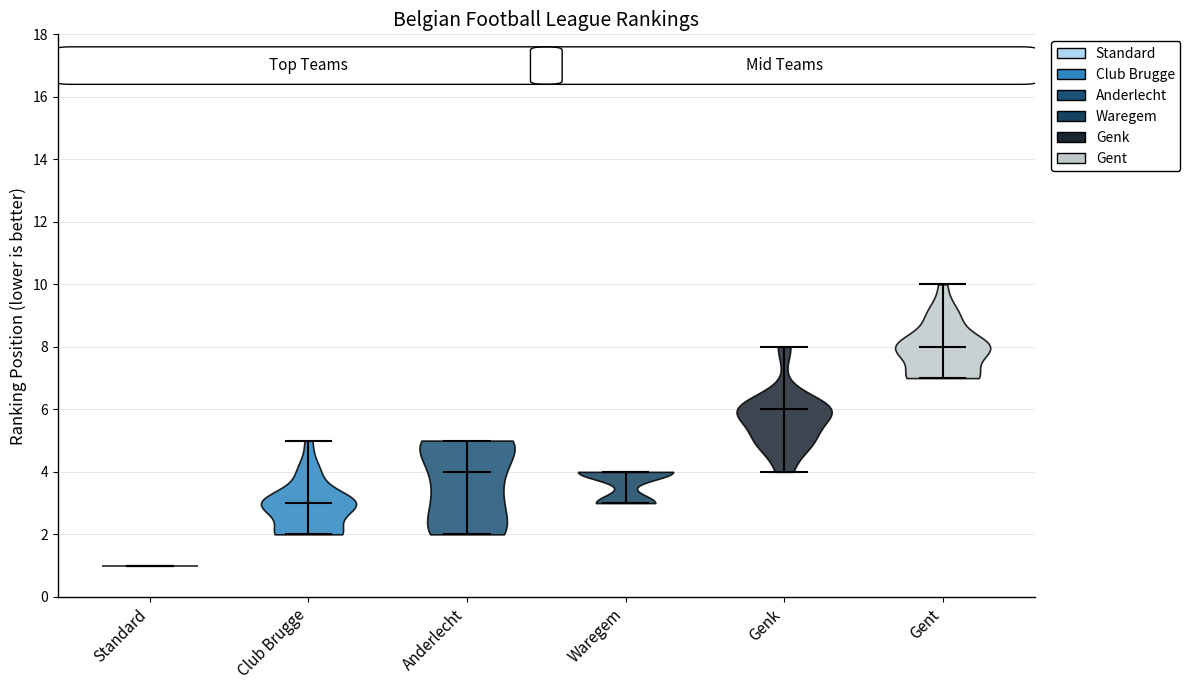

Reading left to right, read every violin against the y-axis: where its median line is, and the lowest and highest points it reaches. The values are not printed on the chart, so give them approximately, as read against the axis.

Standard: median line 1, lowest point 1, highest point 1
Club Brugge: median line 3, lowest point 2, highest point 5
Anderlecht: median line 4, lowest point 2, highest point 5
Waregem: median line 4, lowest point 3, highest point 4
Genk: median line 6, lowest point 4, highest point 8
Gent: median line 8, lowest point 7, highest point 10